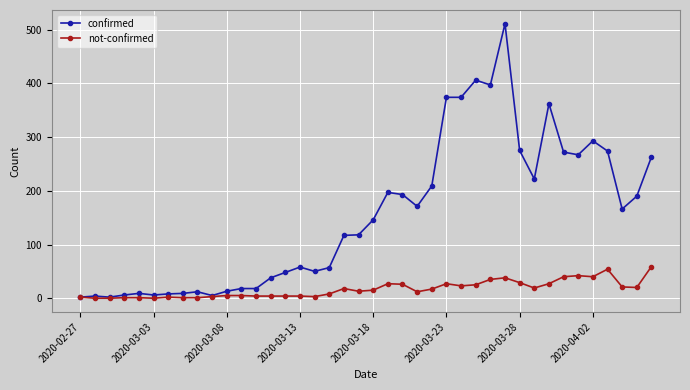

Which series has the widest spread of values?

confirmed